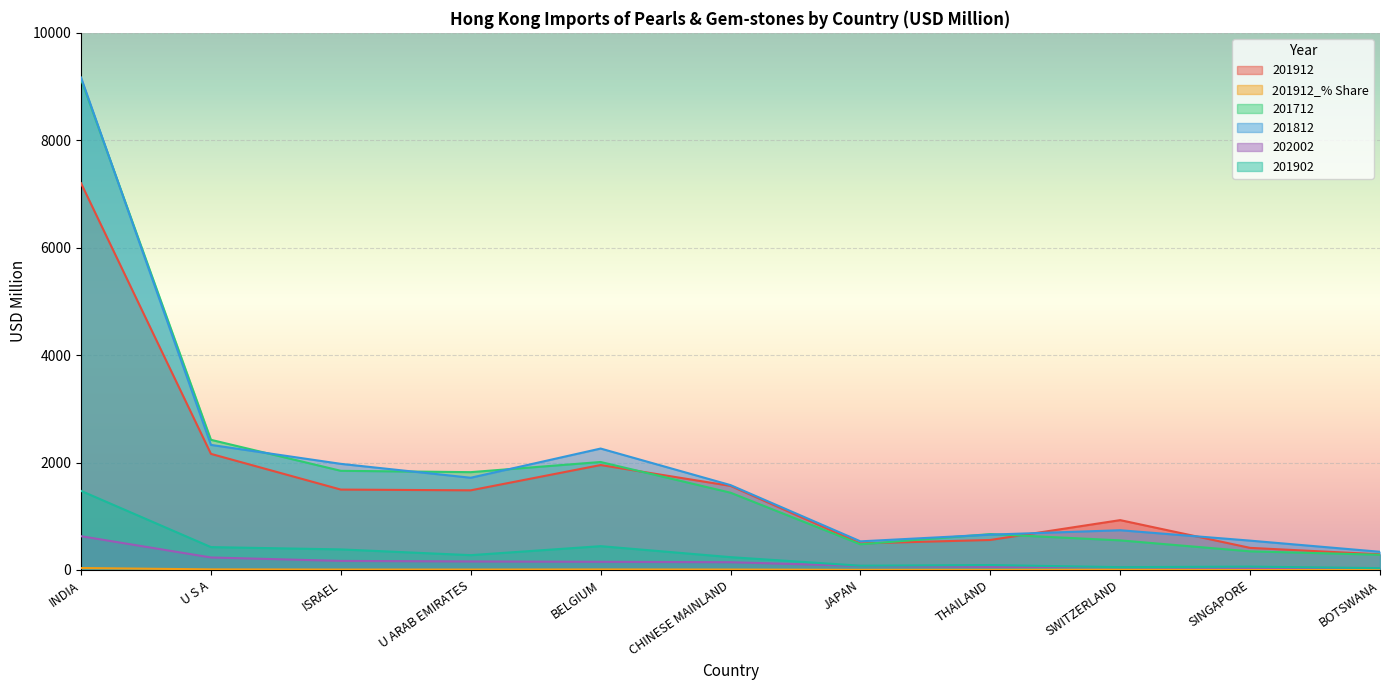

What is the approximate value of 202002 at SINGAPORE?

41.1